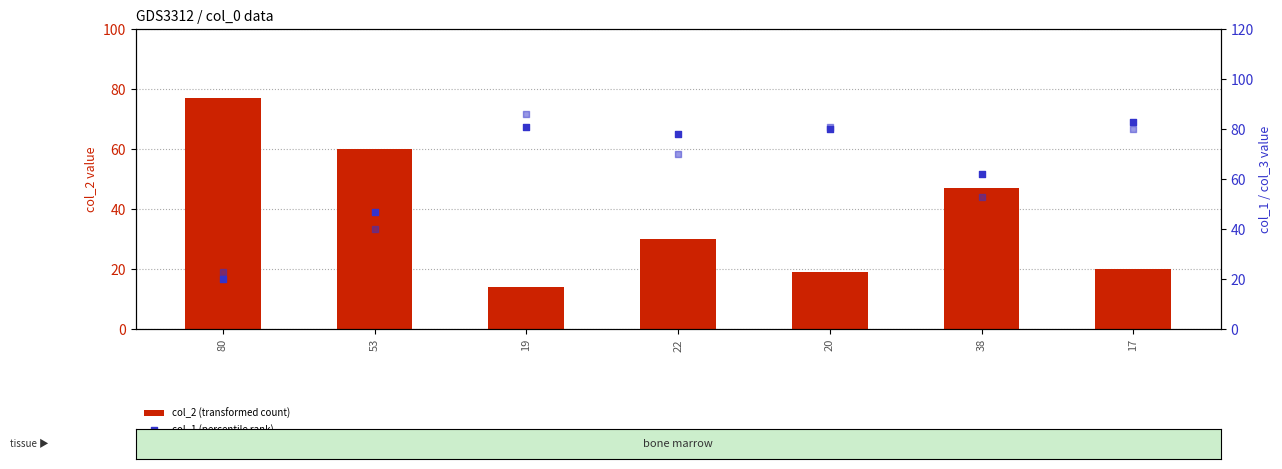

At which category is the sum across all series the highest?

17